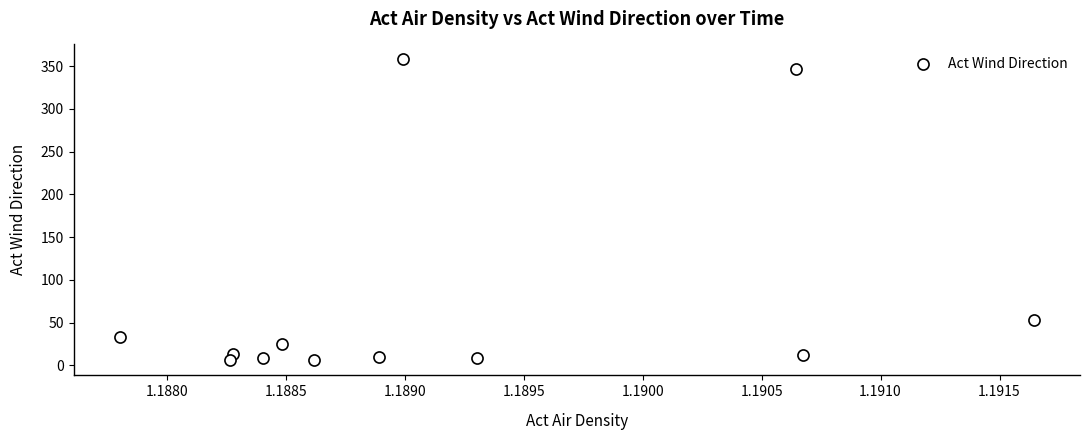

What Y value in the scatter plot is closest to 181?

53.2